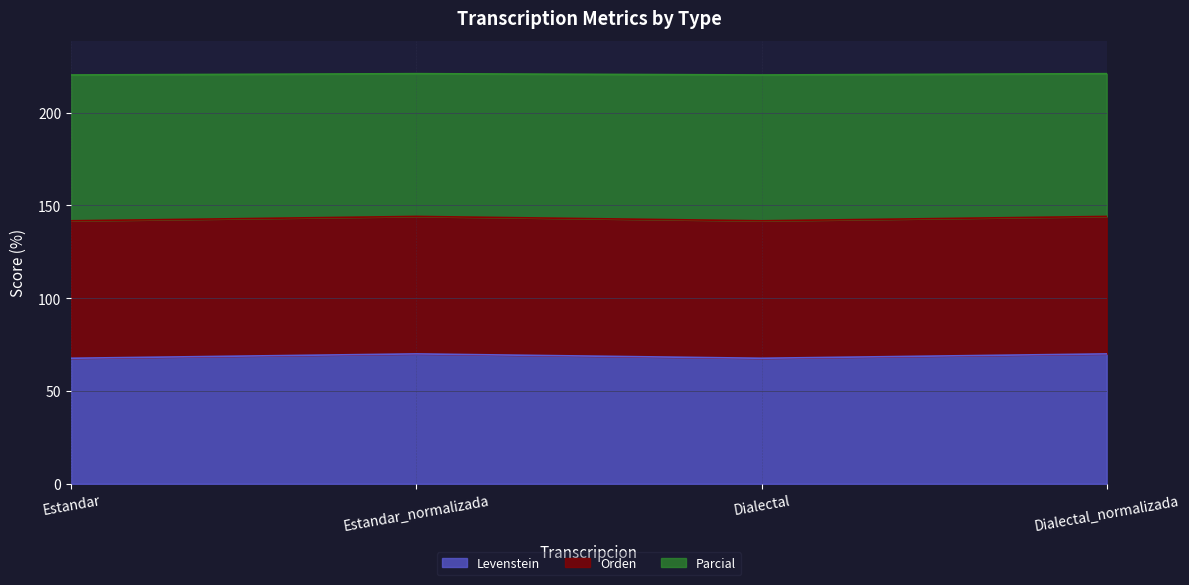

True or false: Levenstein and Parcial intersect in this chart.

False